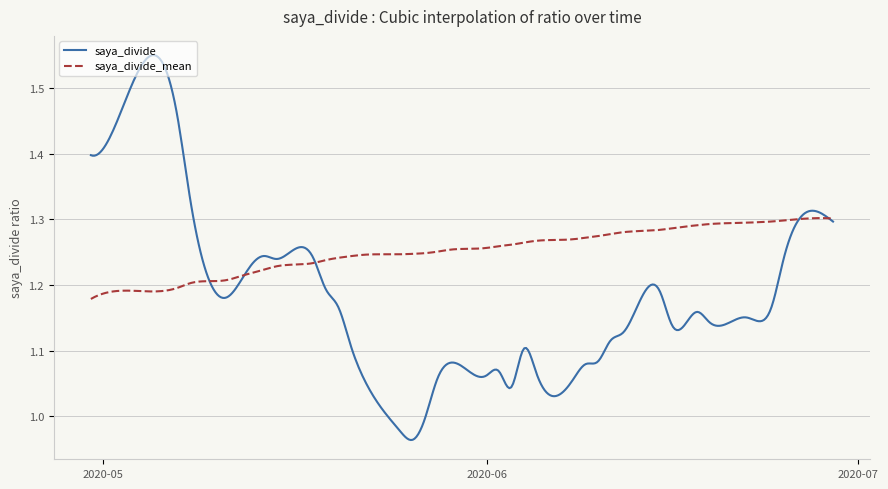

Which series has the largest total across all categories?

saya_divide_mean